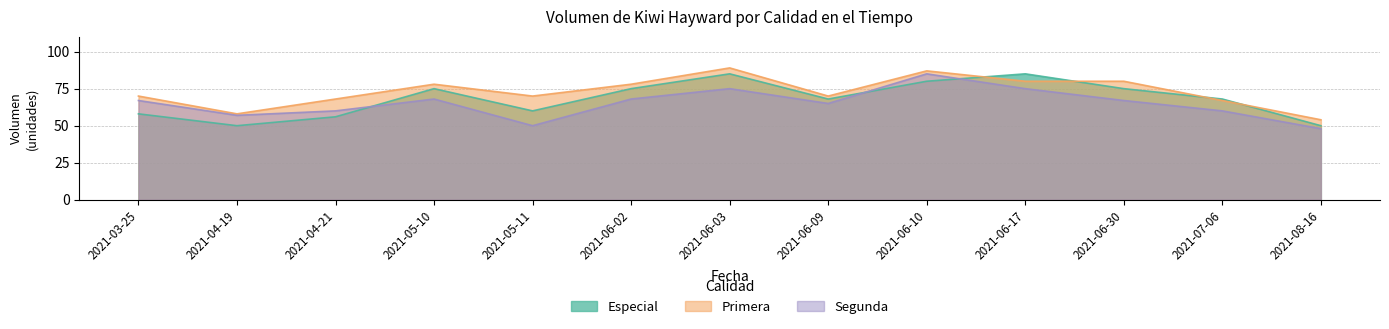

What is the label of the 7th point from the left?

2021-06-03